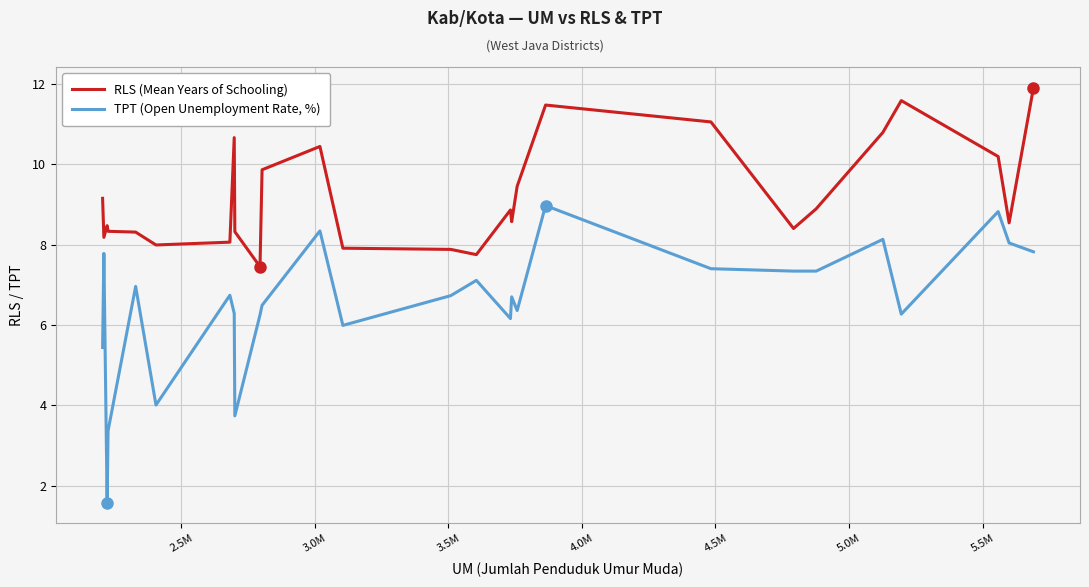

True or false: TPT (Open Unemployment Rate, %) has more than 1 interior local peaks.

True